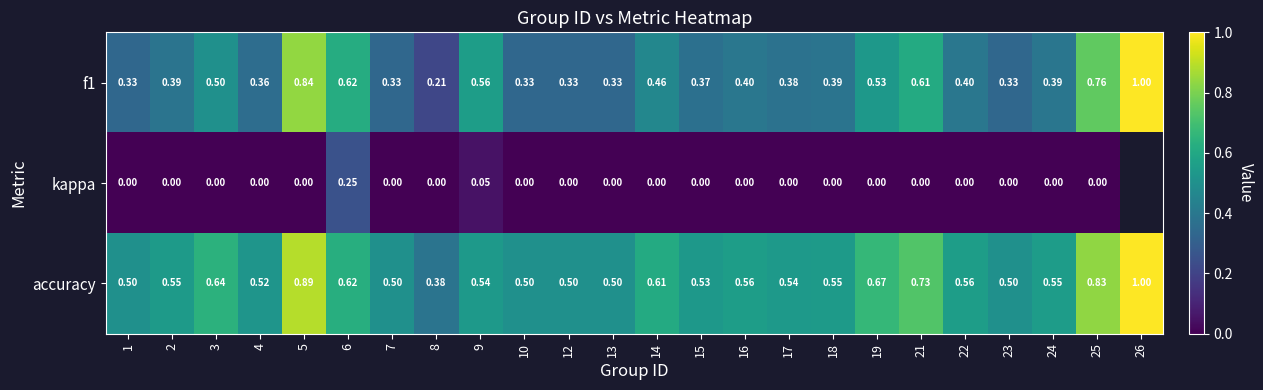

What is the difference between the kappa values at 6 and 13?

0.2